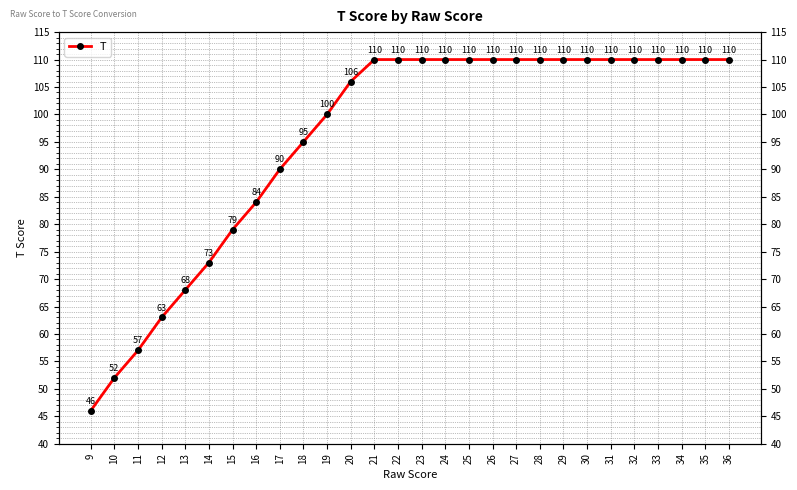

Does the chart display data point markers on the line(s)?

Yes